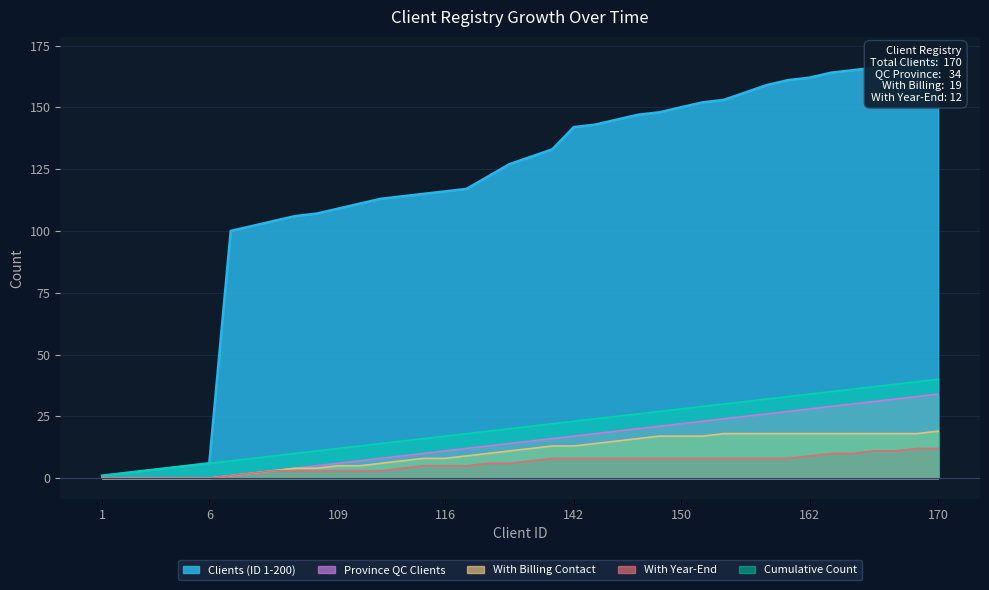

True or false: With Billing Contact and Cumulative Count cross at least once.

False